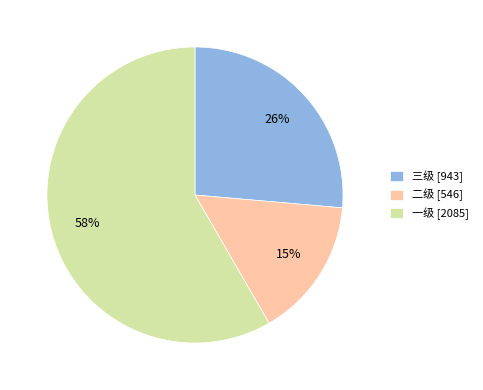

Between 二级 [546] and 一级 [2085], which is larger?

一级 [2085]